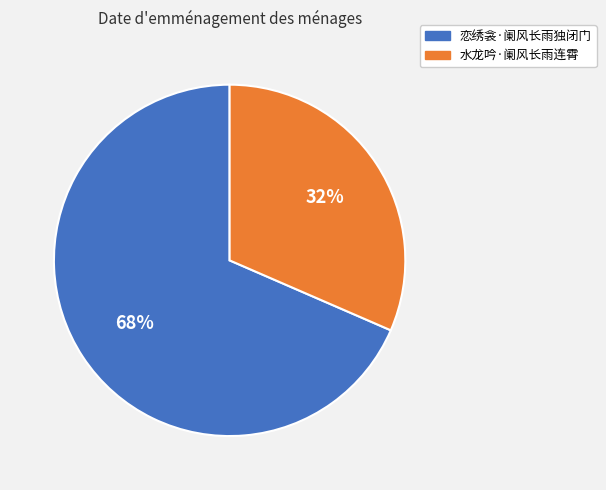

To the nearest percent, what is the combined percentage of 恋绣衾·阑风长雨独闭门 and 水龙吟·阑风长雨连霄?

100%